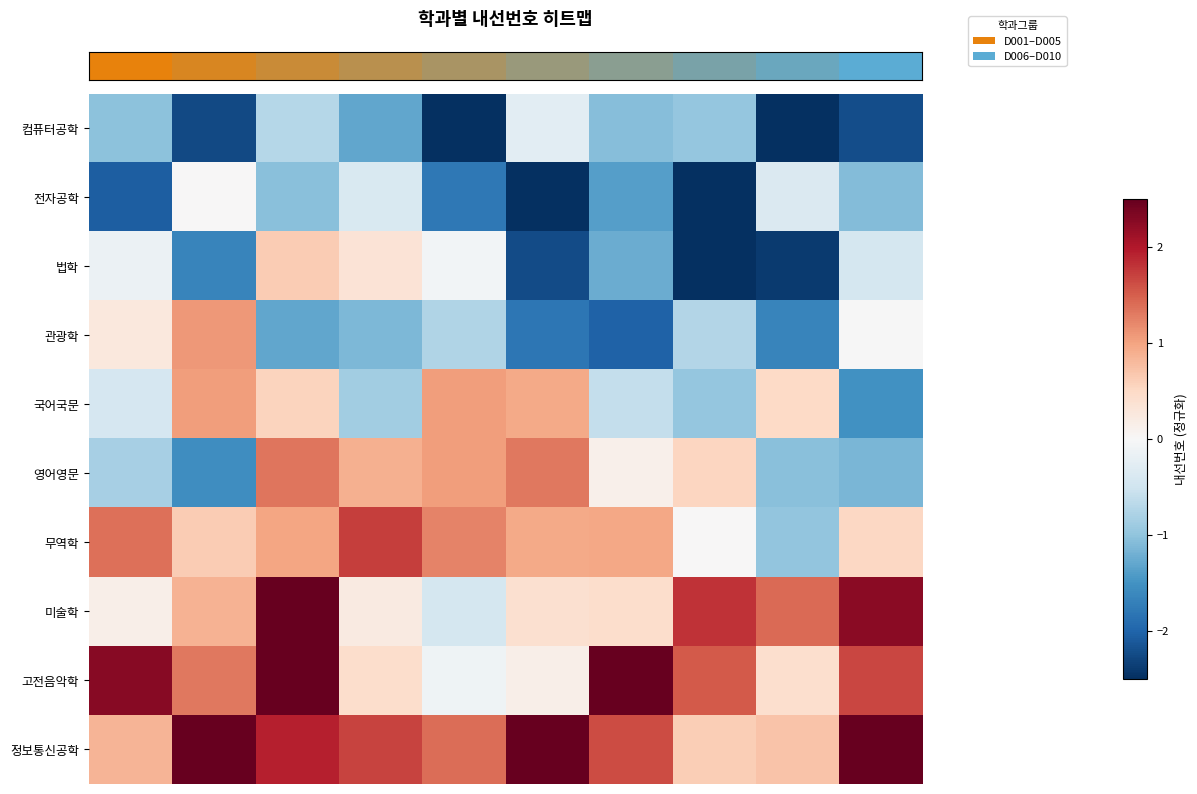

At how many categories does at least one series exceed -2?

10